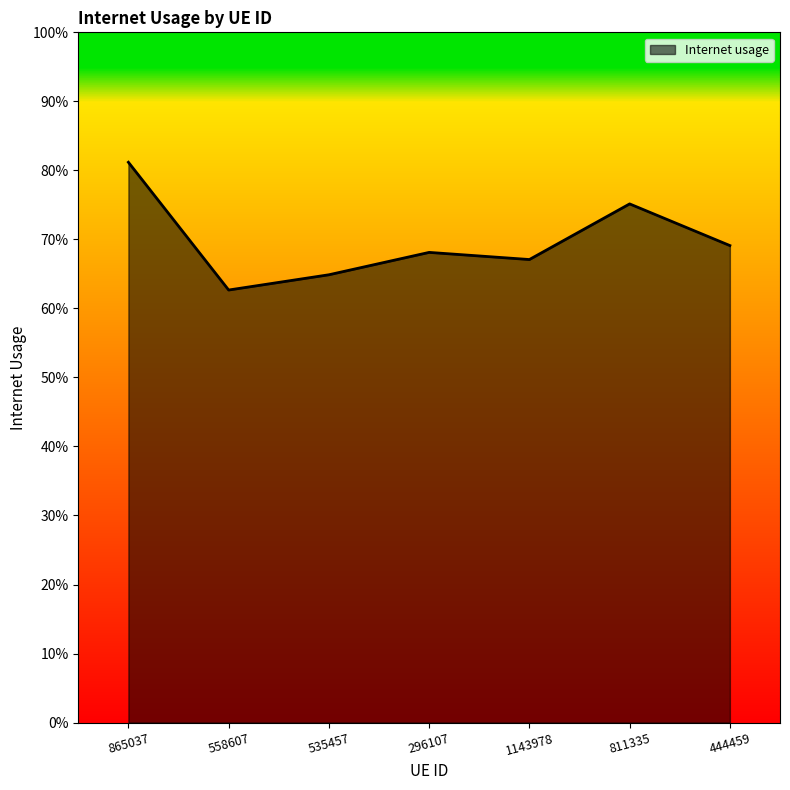

What is the value of the 6th point from the left?

0.8